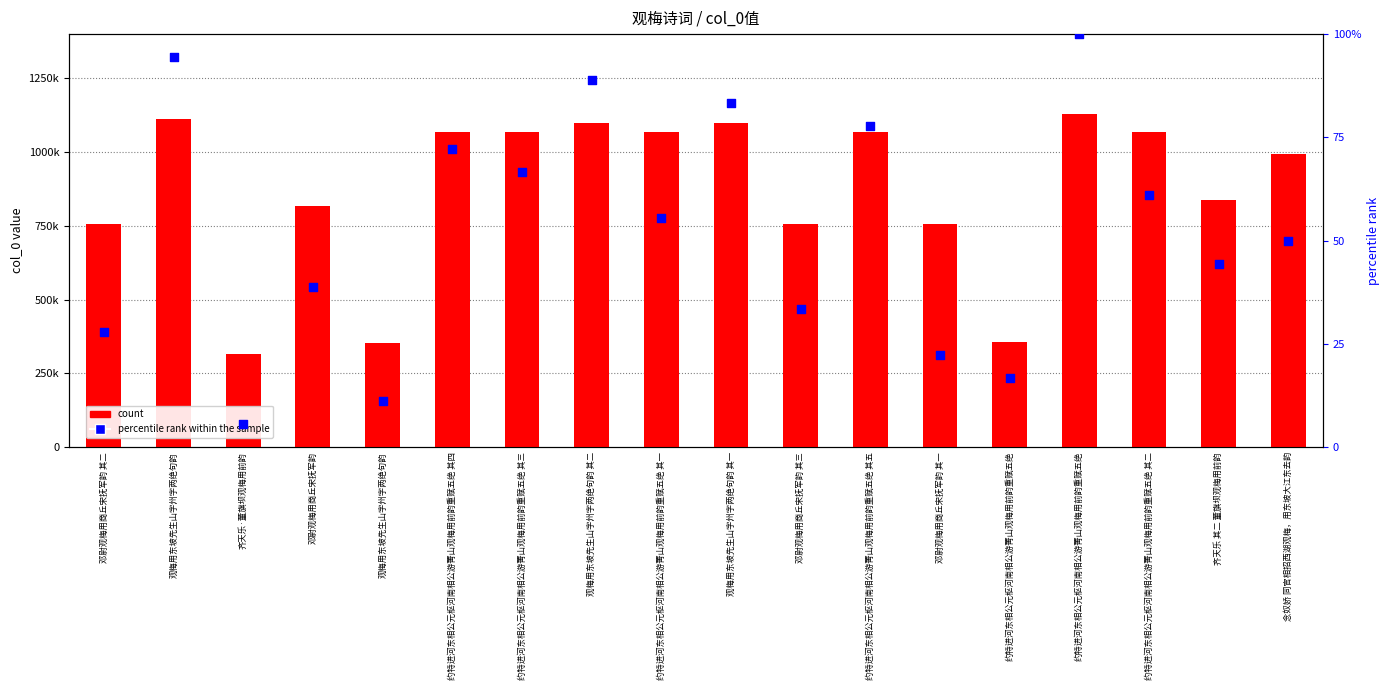

Which series reaches the minimum Y coordinate?

percentile rank within the sample